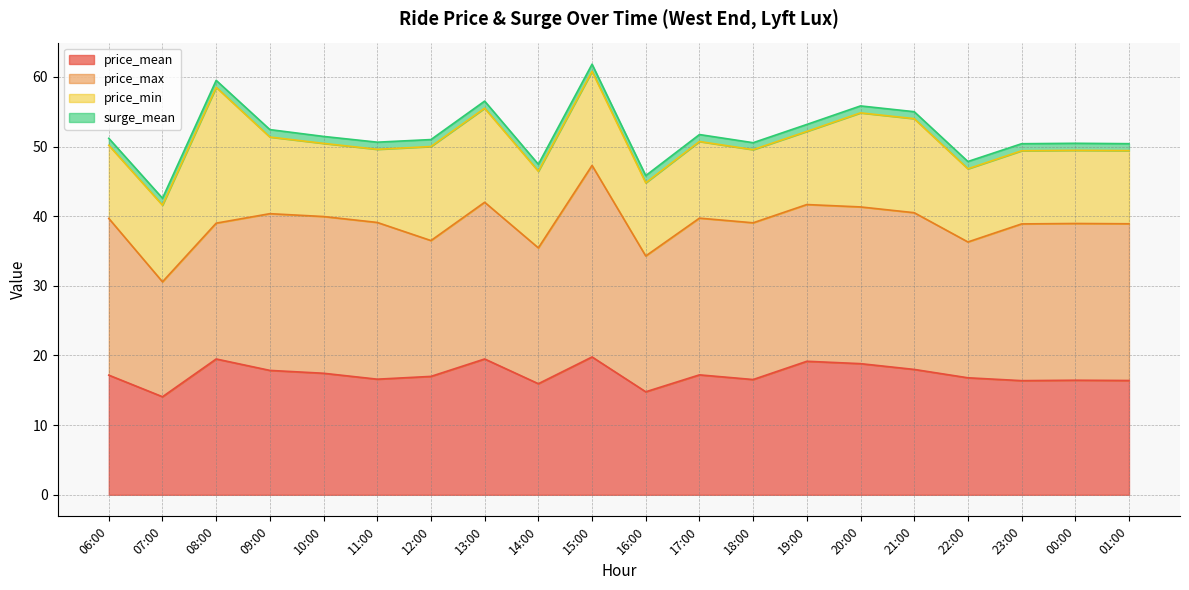

At how many categories does at least one series exceed 14?

20